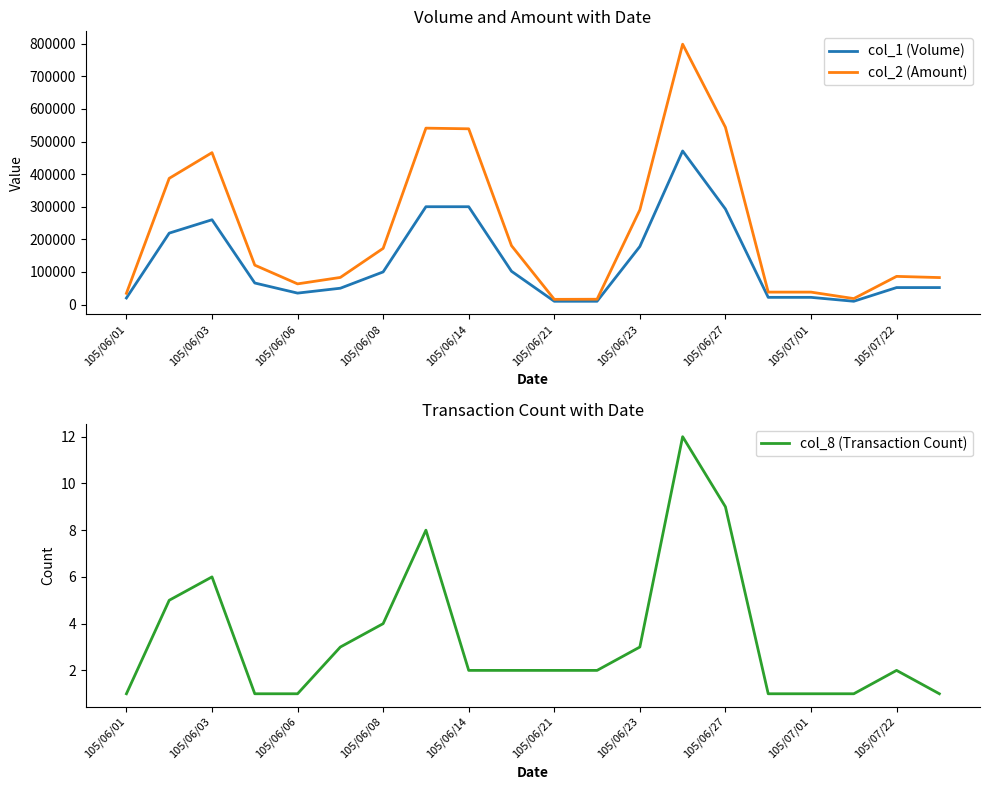

What is the minimum value shown in the chart?

1